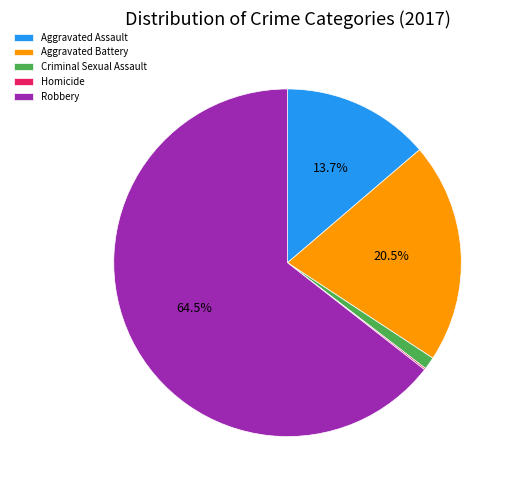

To the nearest percent, what is the average slice percentage?

20%